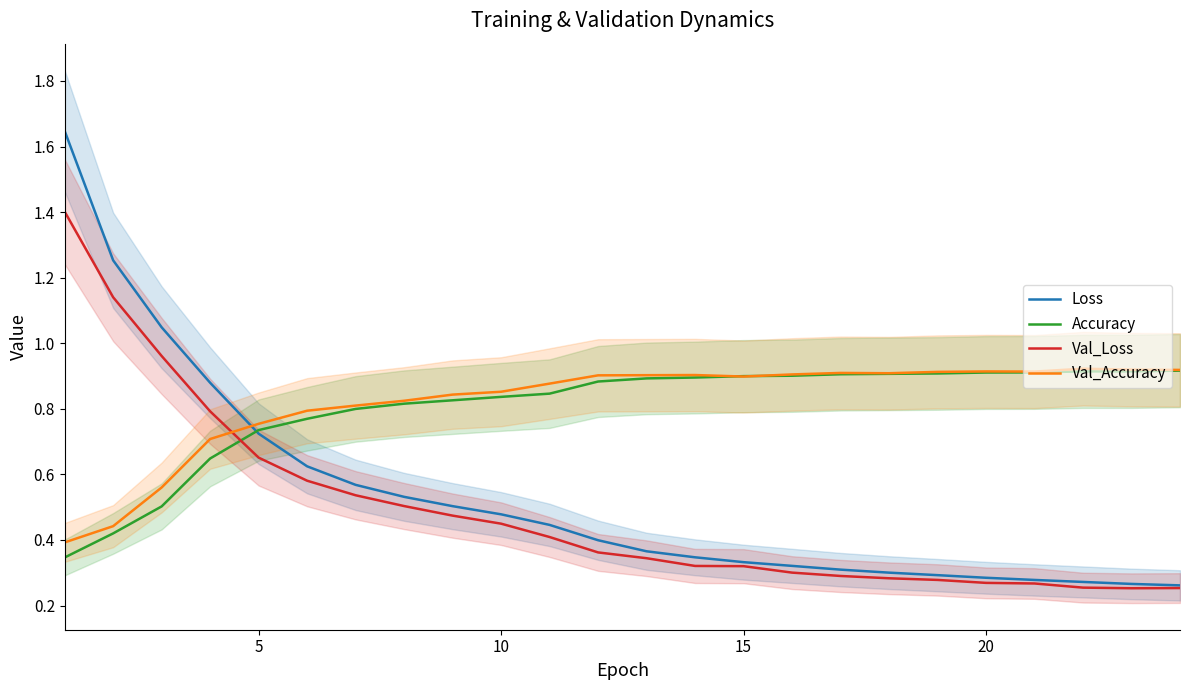

Reading left to right, extract all data points from this chart.

Loss: 1.6	1.3	1.0	0.9	0.7	0.6	0.6	0.5	0.5	0.5	0.4	0.4	0.4	0.3	0.3	0.3	0.3	0.3	0.3	0.3	0.3	0.3	0.3	0.3
Accuracy: 0.3	0.4	0.5	0.6	0.7	0.8	0.8	0.8	0.8	0.8	0.8	0.9	0.9	0.9	0.9	0.9	0.9	0.9	0.9	0.9	0.9	0.9	0.9	0.9
Val_Loss: 1.4	1.1	1.0	0.8	0.7	0.6	0.5	0.5	0.5	0.4	0.4	0.4	0.3	0.3	0.3	0.3	0.3	0.3	0.3	0.3	0.3	0.3	0.3	0.3
Val_Accuracy: 0.4	0.4	0.6	0.7	0.8	0.8	0.8	0.8	0.8	0.9	0.9	0.9	0.9	0.9	0.9	0.9	0.9	0.9	0.9	0.9	0.9	0.9	0.9	0.9